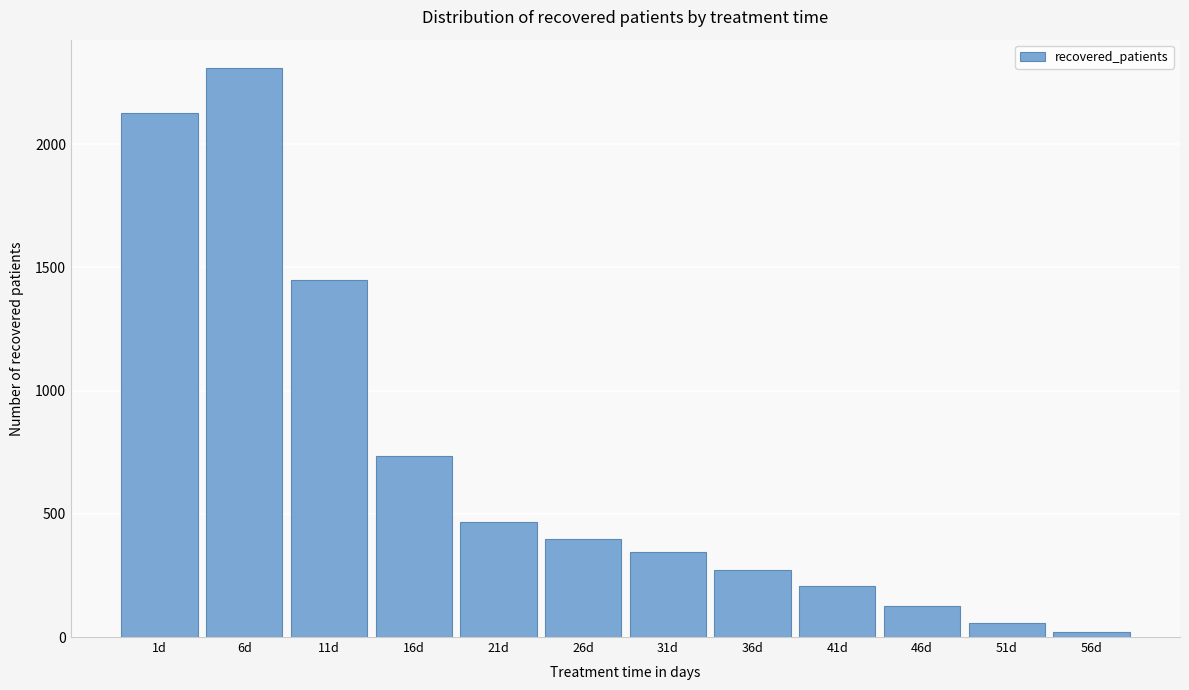

Reading right to left, what are all the values shown in this chart?

20	57	126	208	270	344	399	468	735	1449	2308	2127